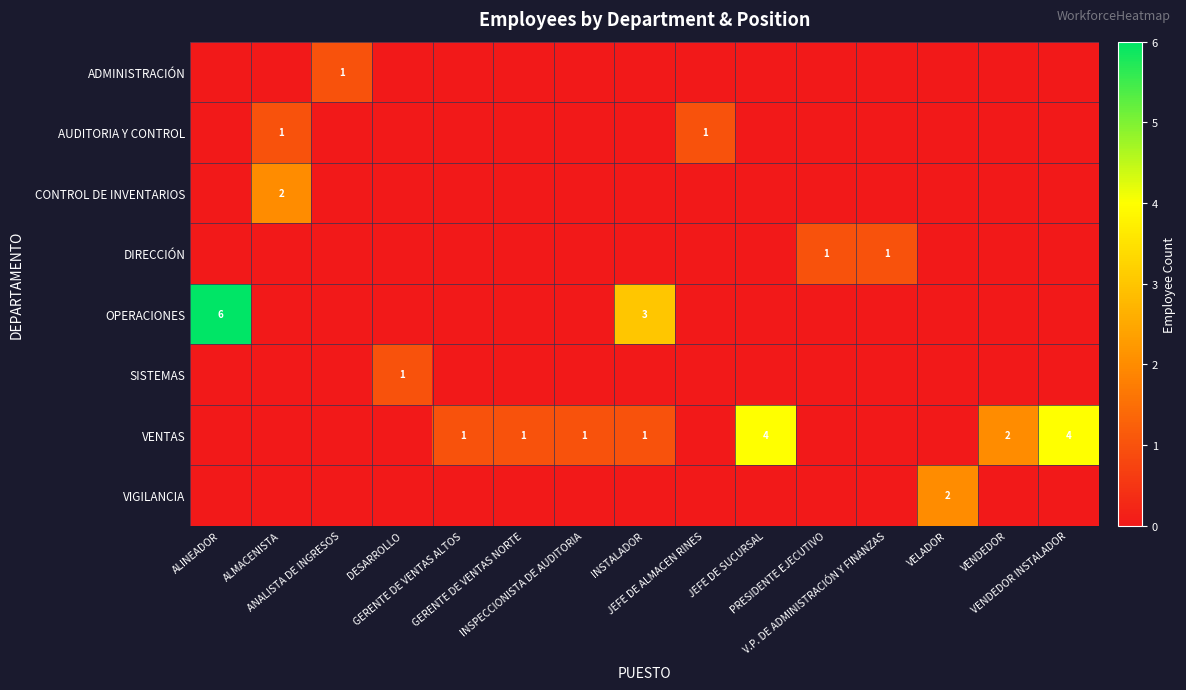

At how many categories does at least one series exceed 0?

15